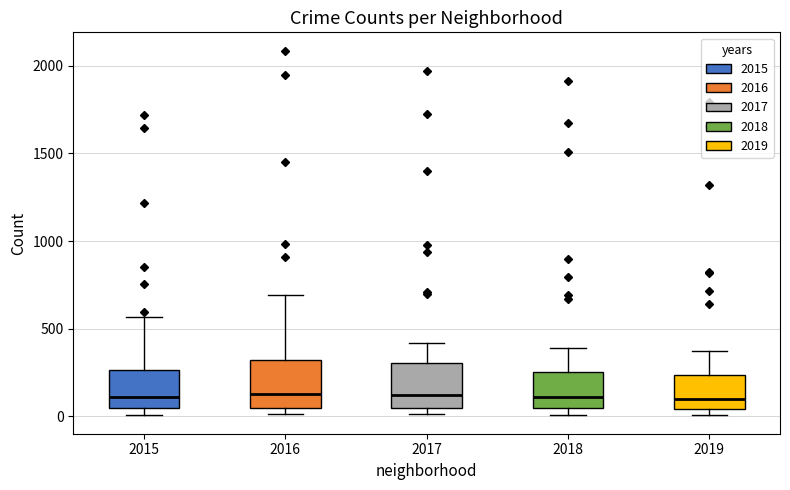

Where is the upper edge of the box at x = 2019 on the y-axis? The values are not printed on the chart, so give them approximately, as read against the axis.

250